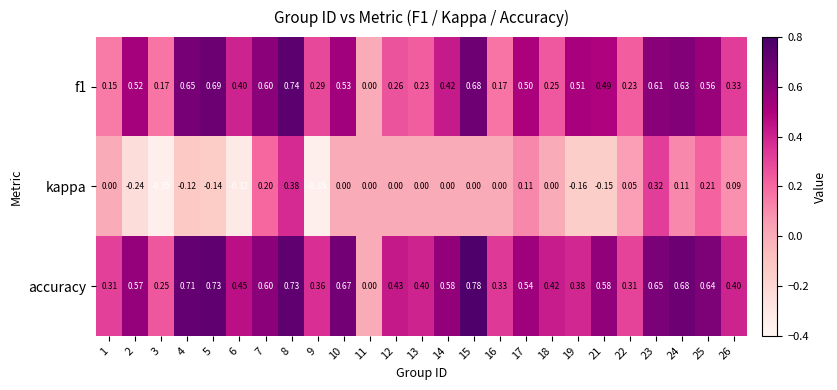

Which series has the largest range (max minus min)?

accuracy